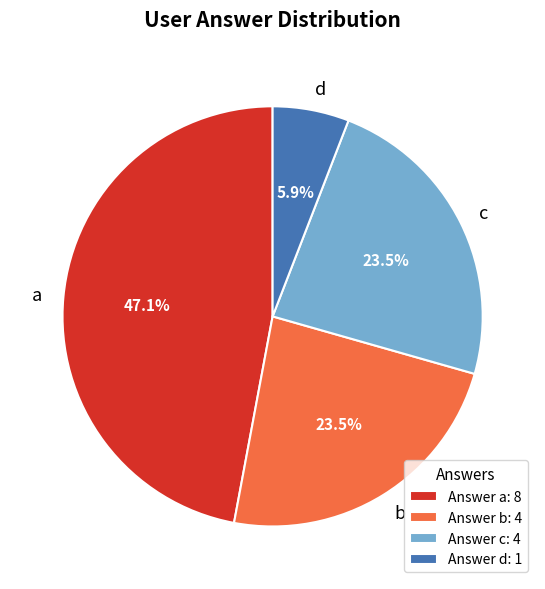

To the nearest percent, what is the average slice percentage?

25%